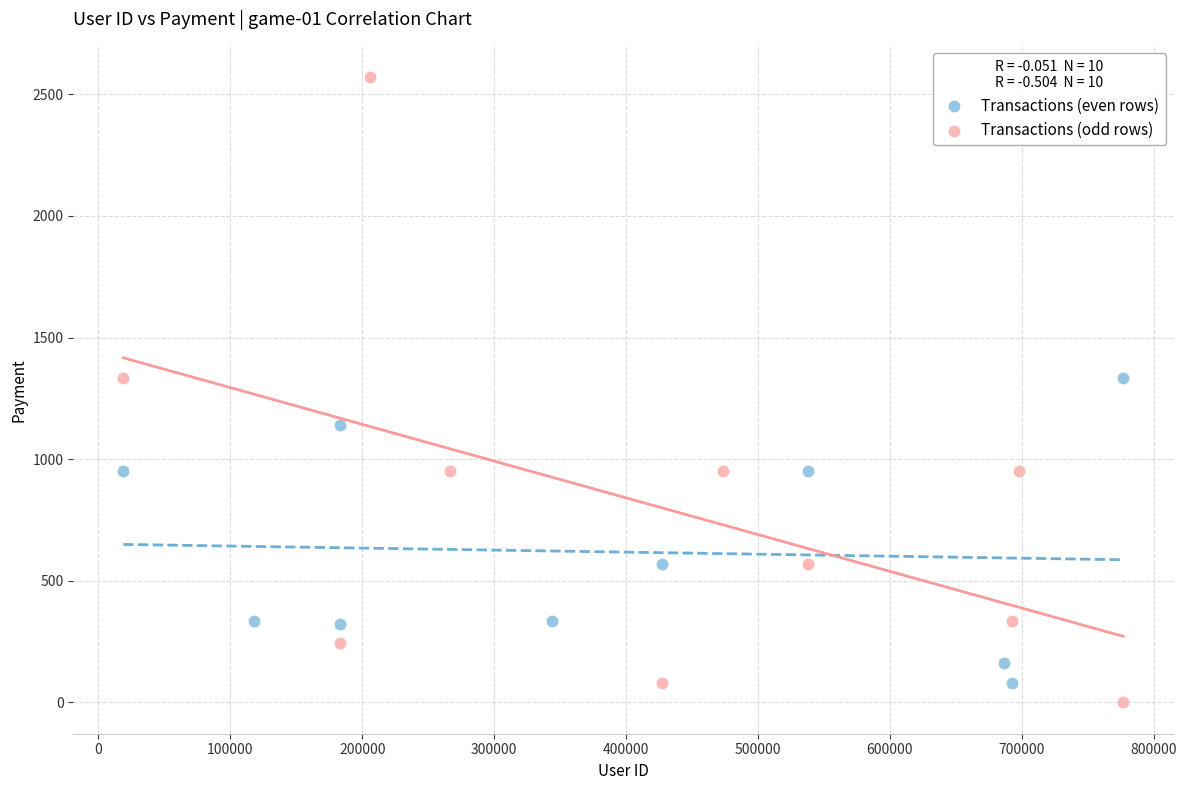

Which series reaches the maximum Y coordinate?

Transactions (odd rows)